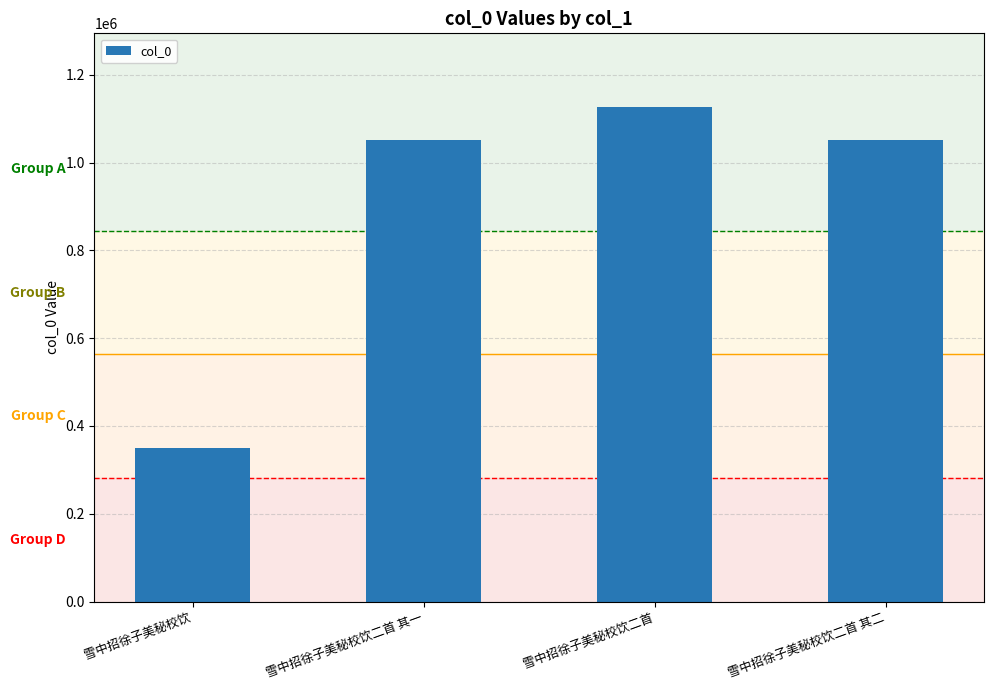

What is the label of the 1st bar from the right?

雪中招徐子美秘校饮二首 其二